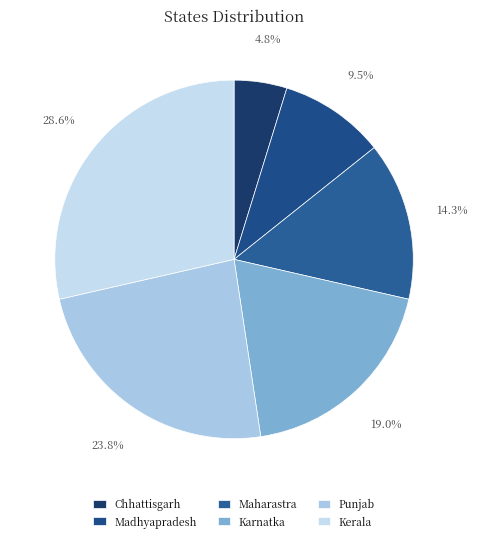

Rank the categories by value from lowest to highest.

Chhattisgarh, Madhyapradesh, Maharastra, Karnatka, Punjab, Kerala